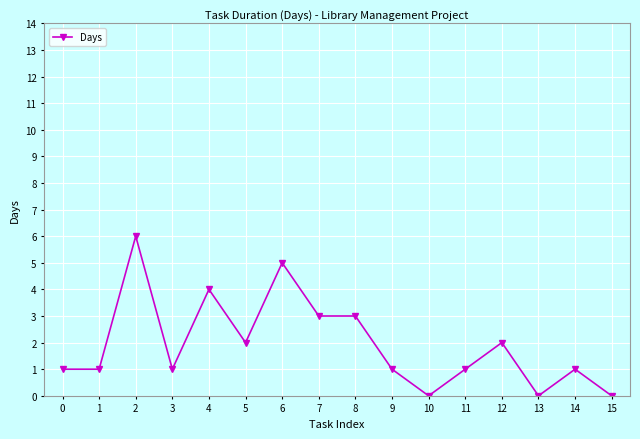

What value does the data have at 7?

3